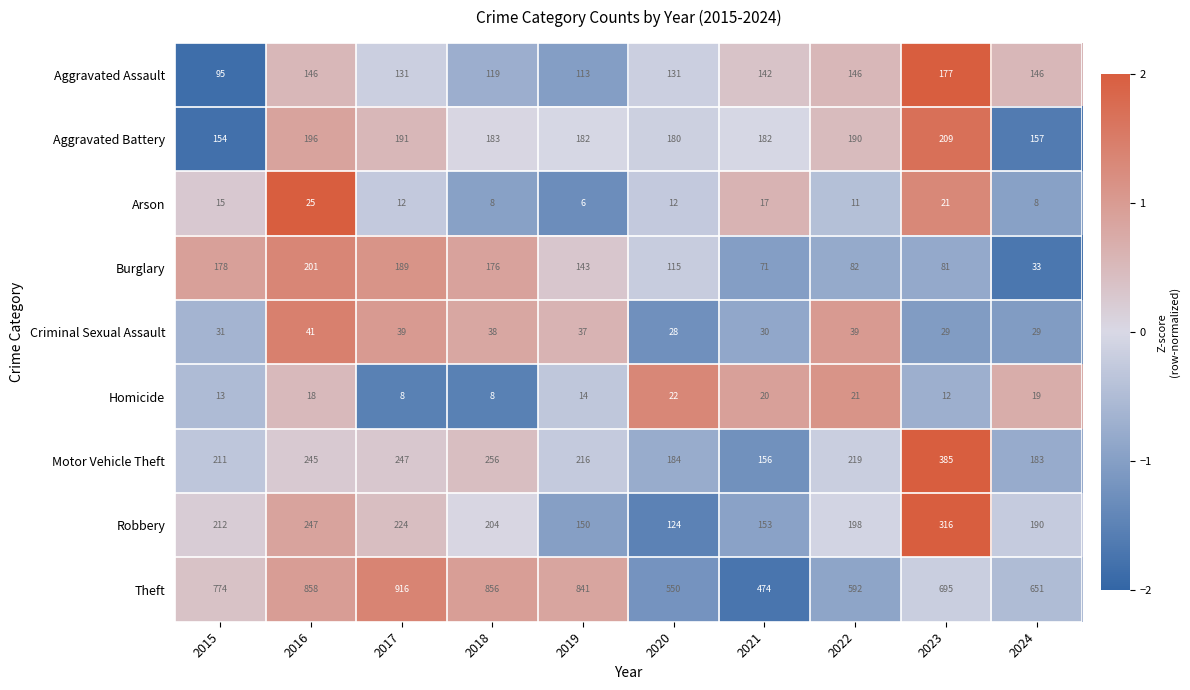

What is the minimum value for Motor Vehicle Theft?

156